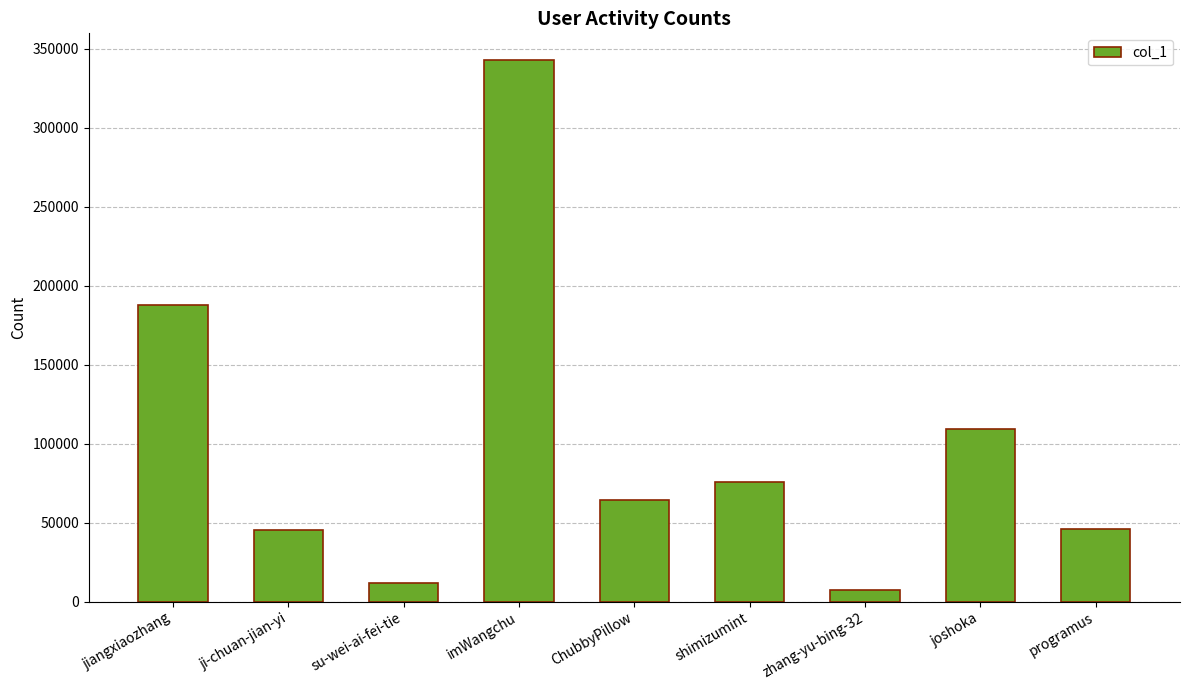

Is it true that the value at joshoka is 171840?

False